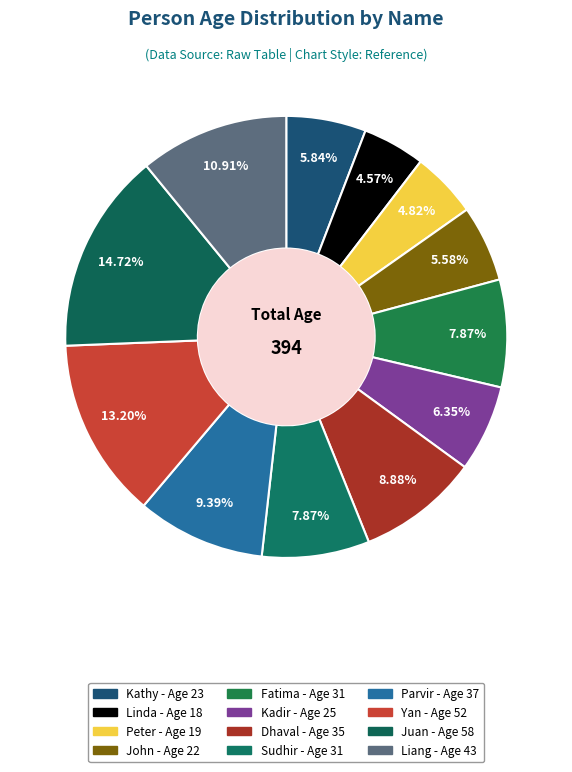

Approximately how many times larger is the value at Juan compared to Peter?

3.1